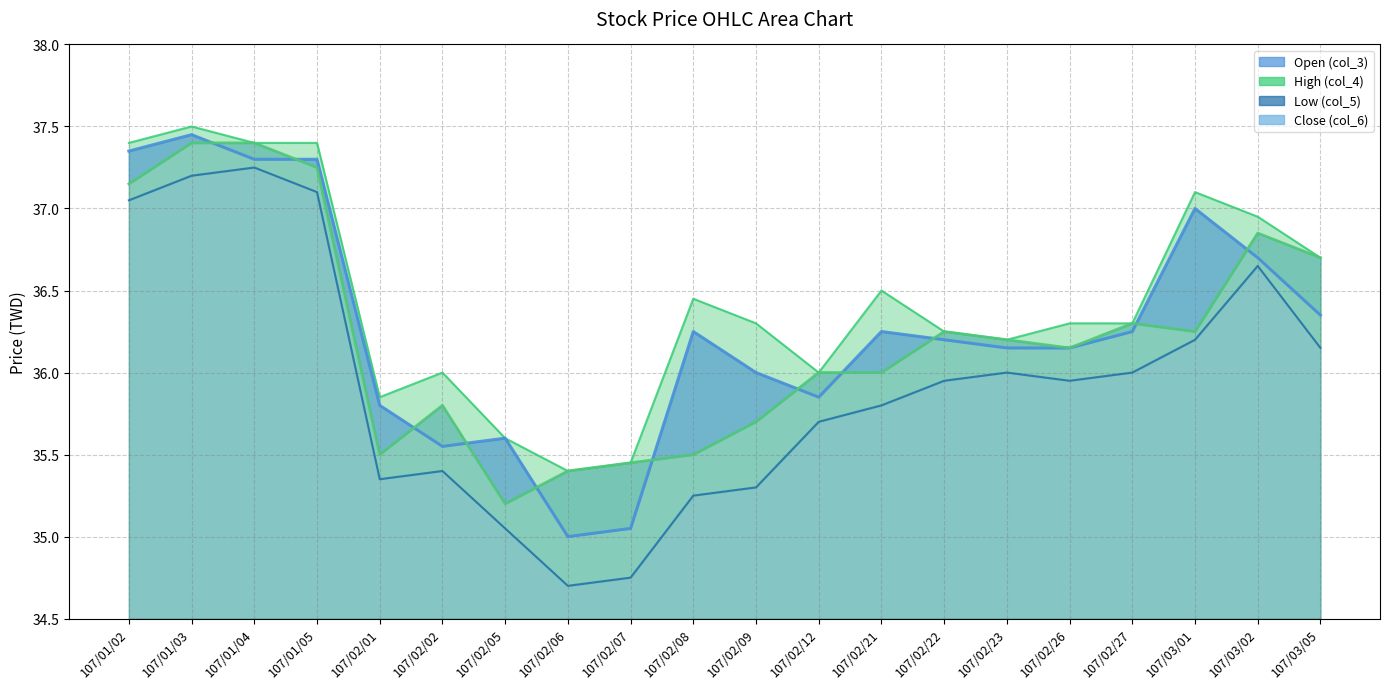

Is the value of Low (col_5) at 107/02/22 greater than the value of Open (col_3) at 107/02/21?

No